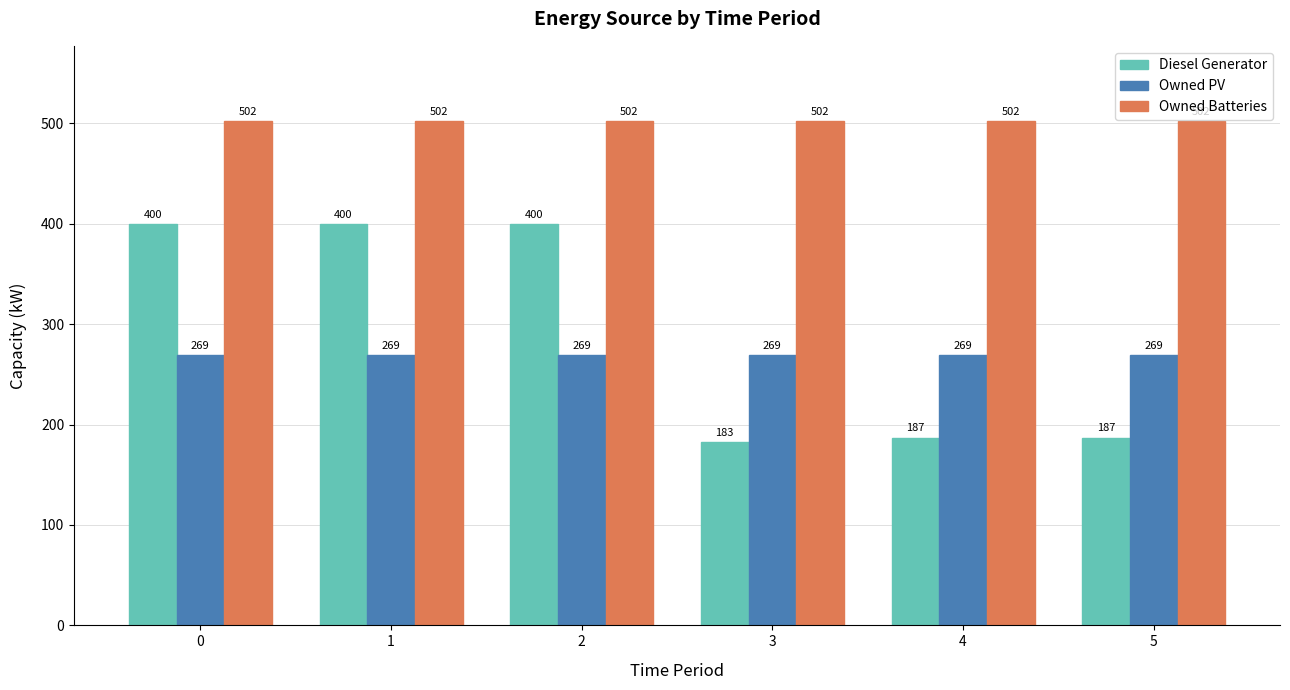

Rank the series by their maximum value, from lowest to highest.

Owned PV, Diesel Generator, Owned Batteries